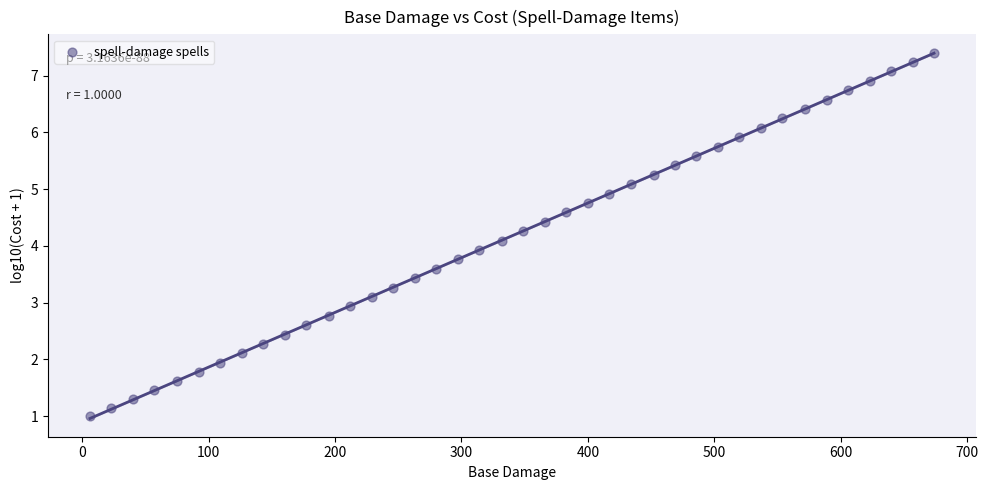

What is the range of X values (max minus min)?

668.0